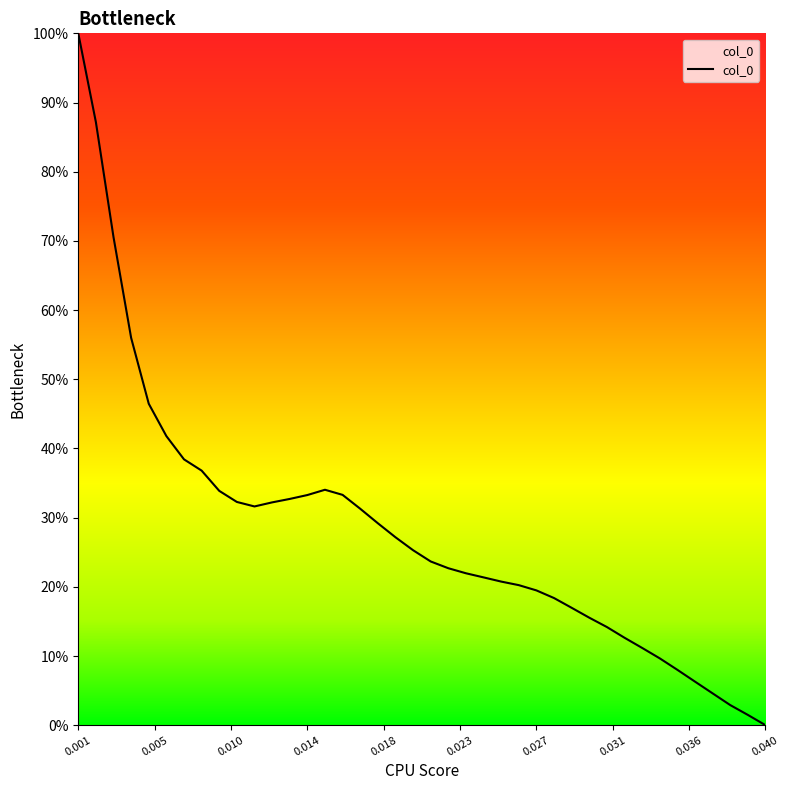

What is the greatest value displayed?

1.0